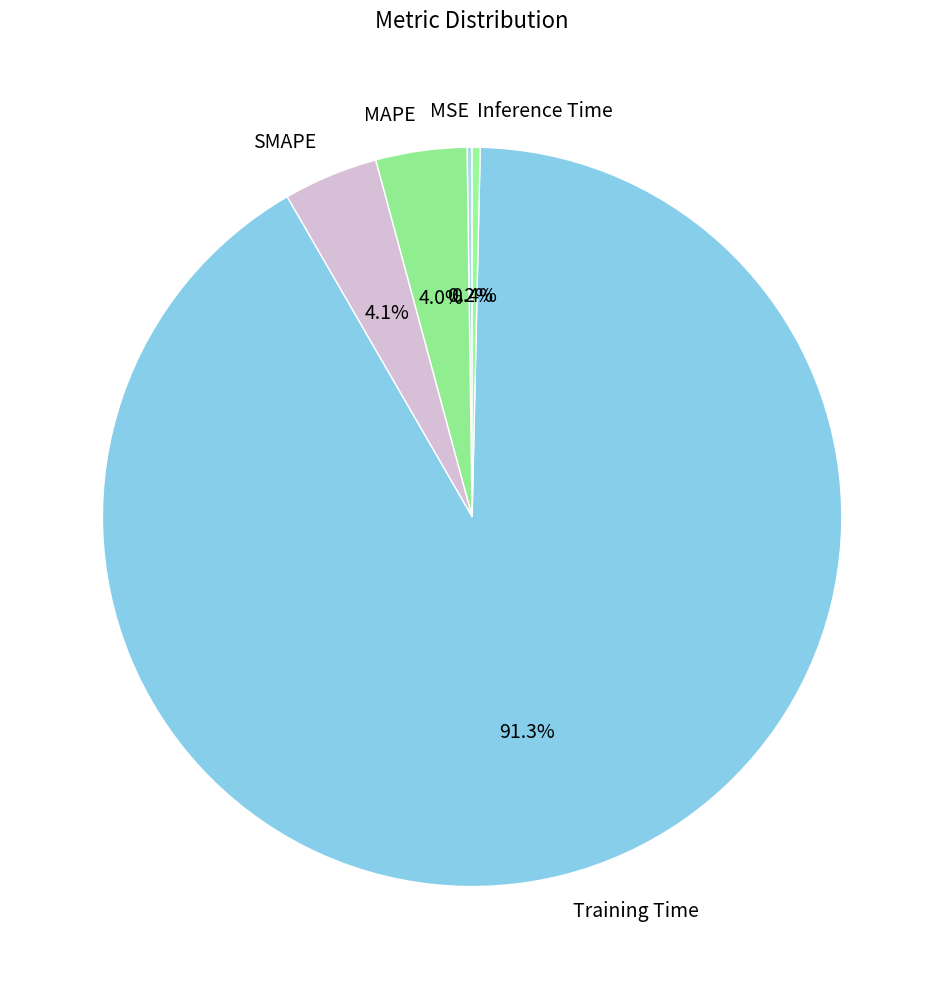

Between SMAPE and Inference Time, which is larger?

SMAPE